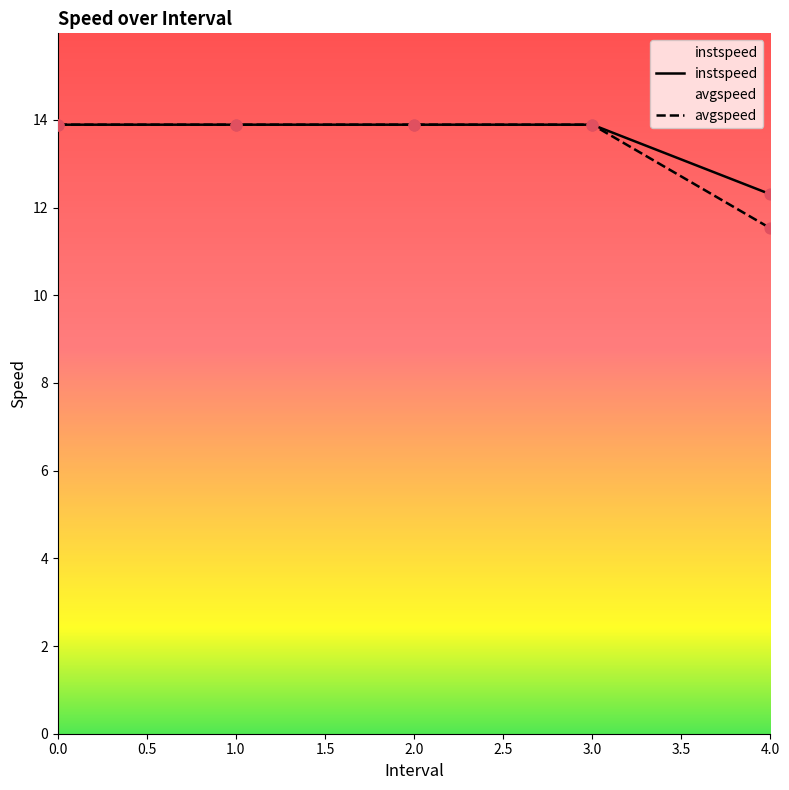

Which series contains the highest Y value?

instspeed